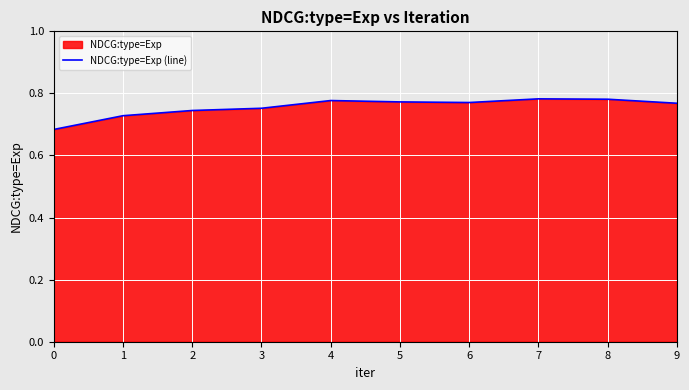

Reading right to left, list all the values displayed in this chart.

9=0.8	8=0.8	7=0.8	6=0.8	5=0.8	4=0.8	3=0.8	2=0.7	1=0.7	0=0.7